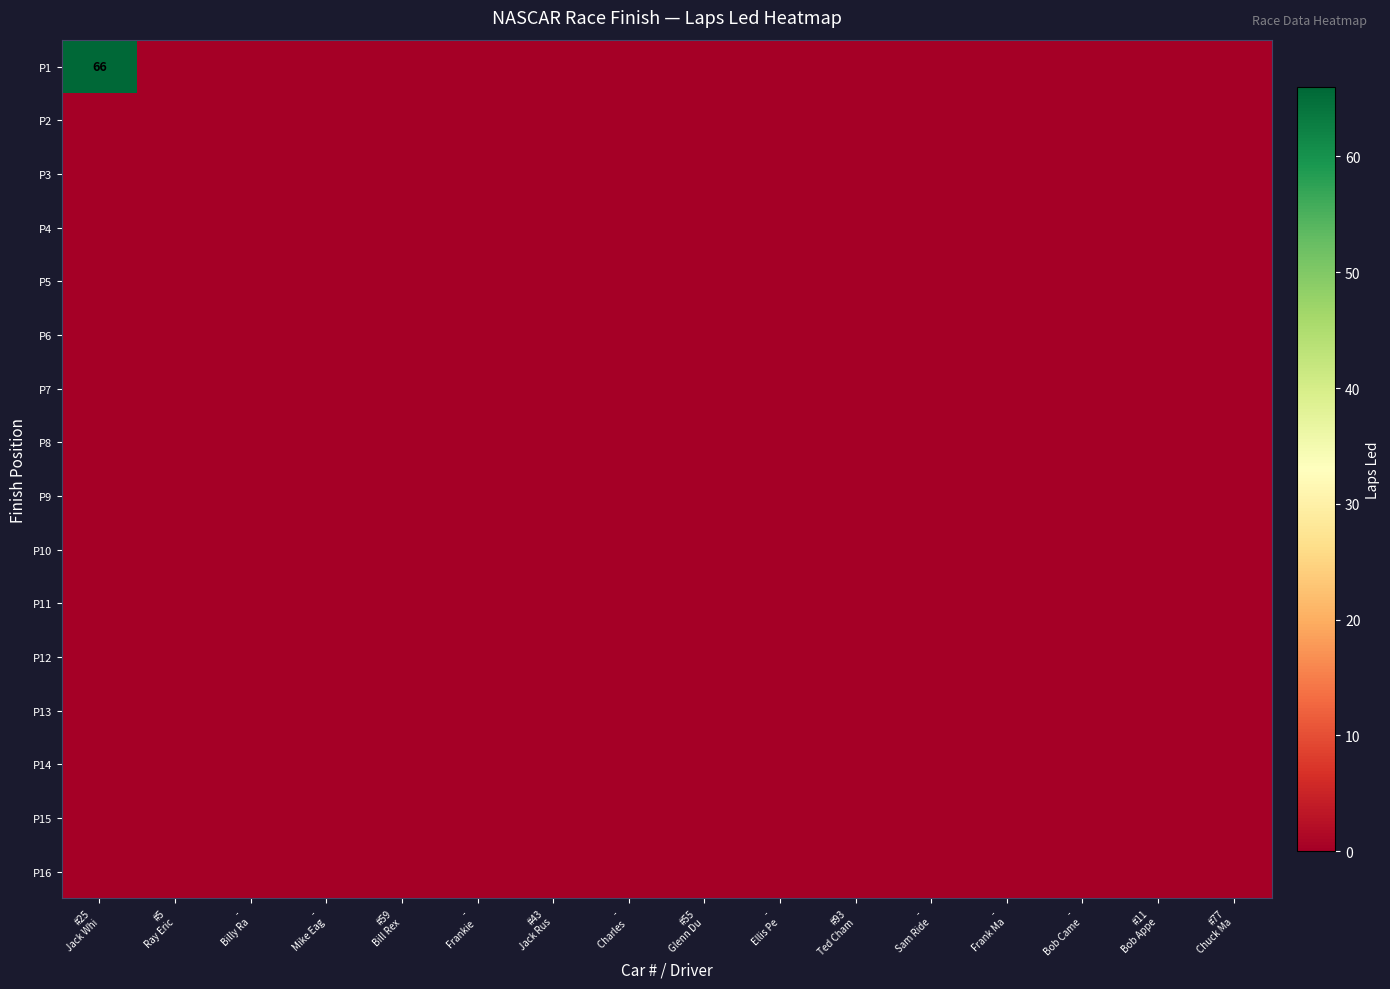

Rank the series by their maximum value, from lowest to highest.

P2, P3, P4, P5, P6, P7, P8, P9, P10, P11, P12, P13, P14, P15, P16, P1